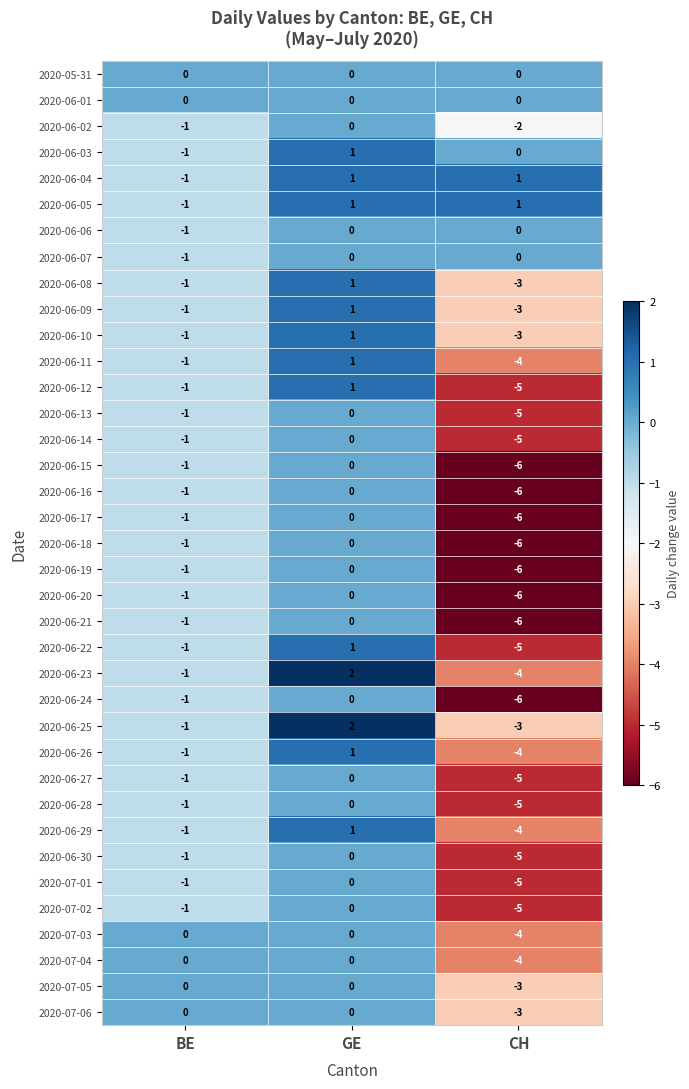

List the labels in order of 2020-06-23 value, largest first.

GE, BE, CH